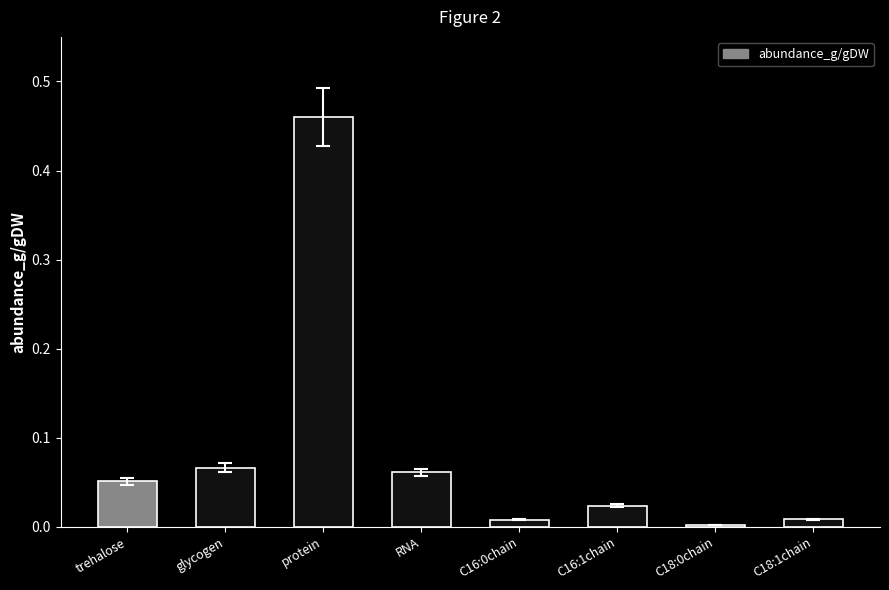

True or false: the data shows 0.0 at RNA.

False